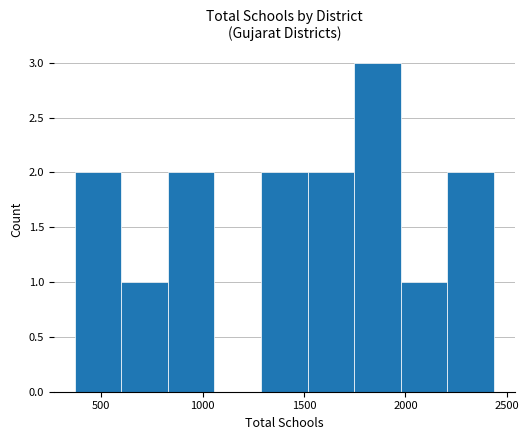

What is the sum of all values?

15